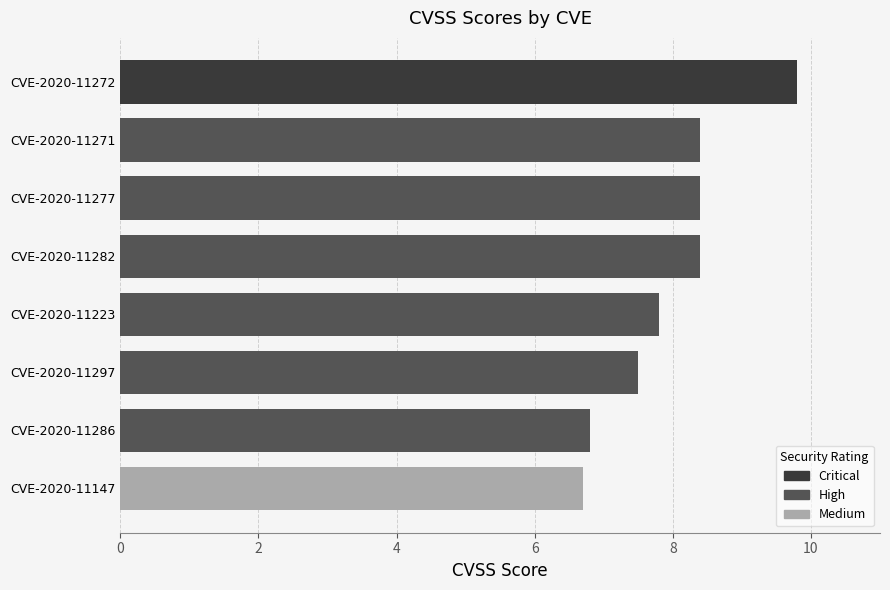

What is the smallest value displayed?

6.7